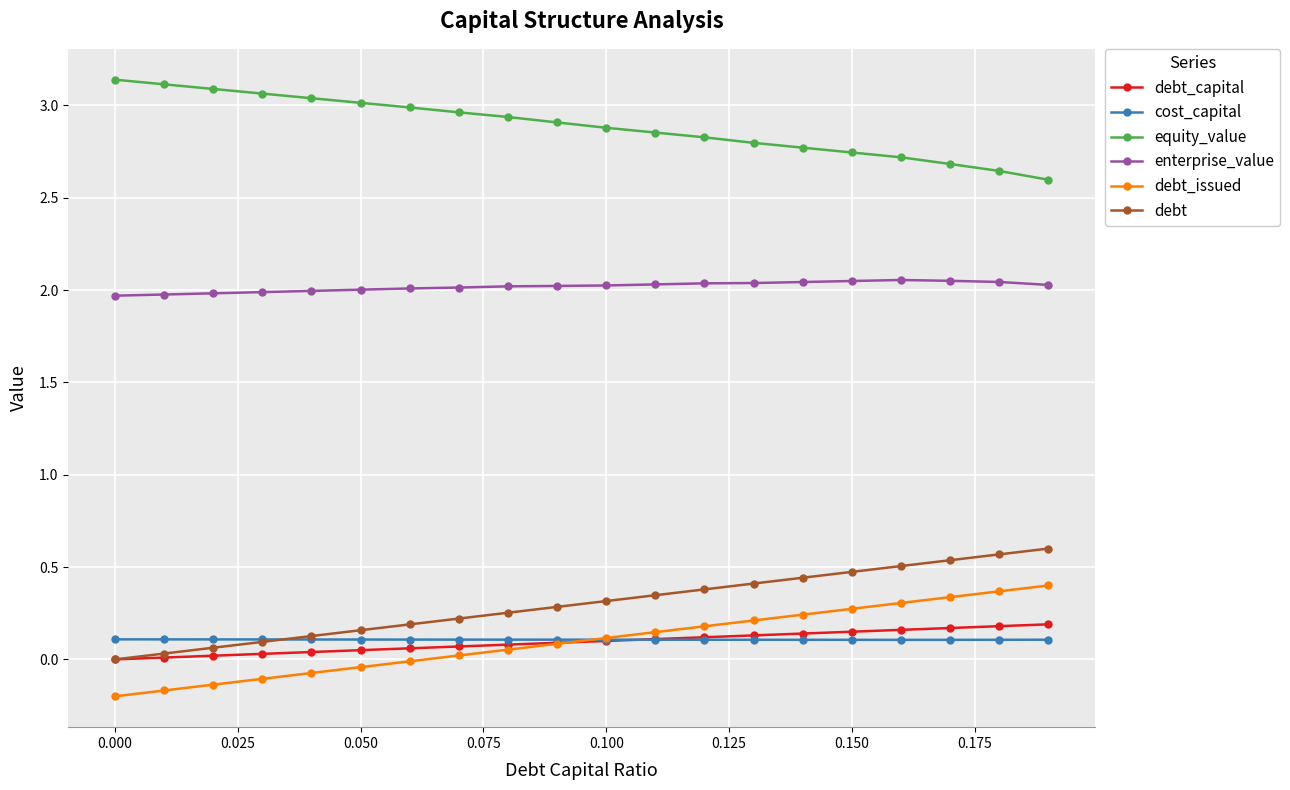

Which series has the largest total across all categories?

equity_value